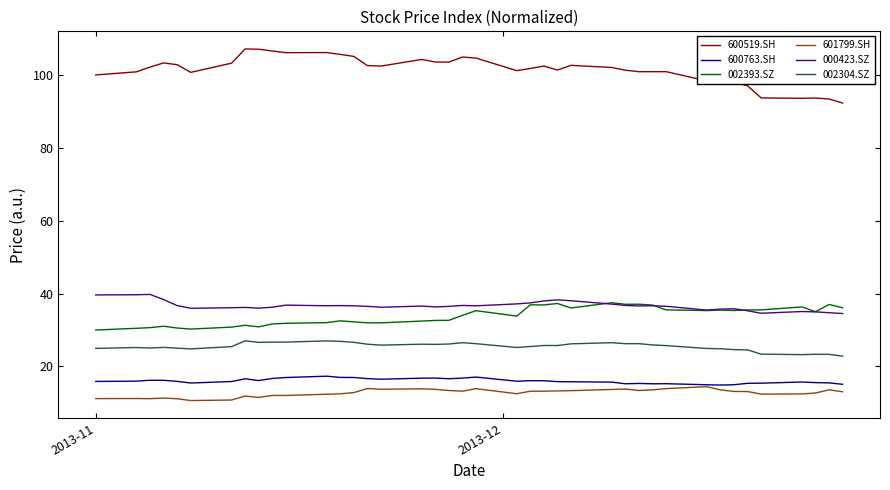

What is the maximum value shown in the chart?

107.3